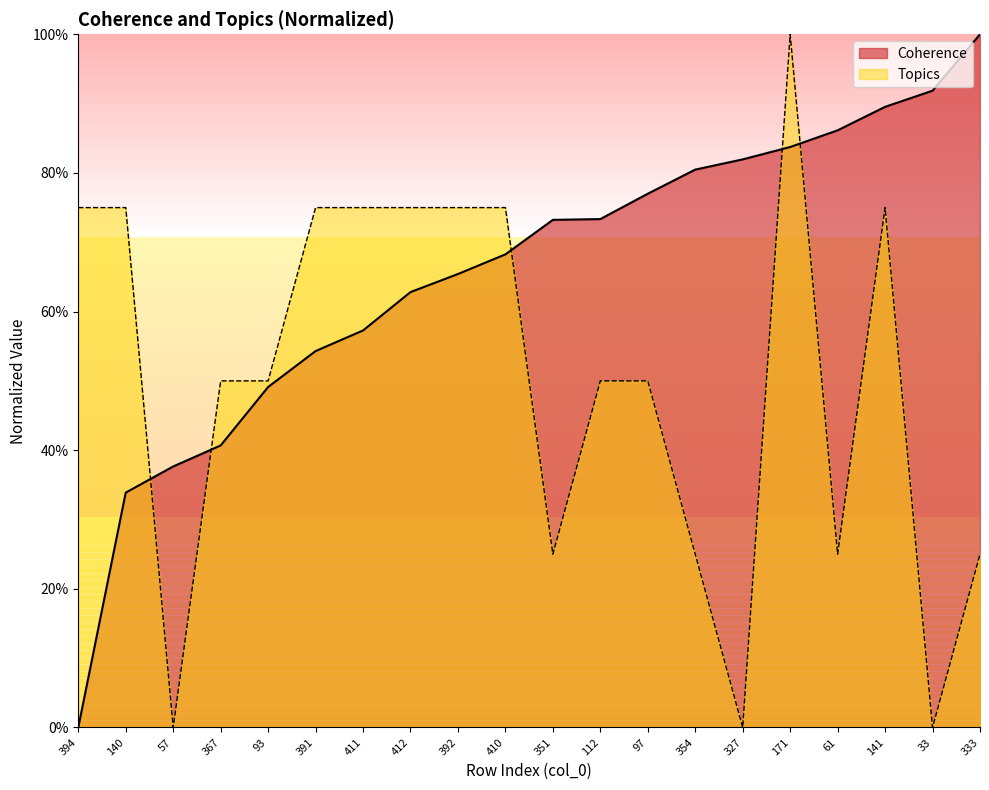

What are all the series names shown in the legend?

Coherence, Topics